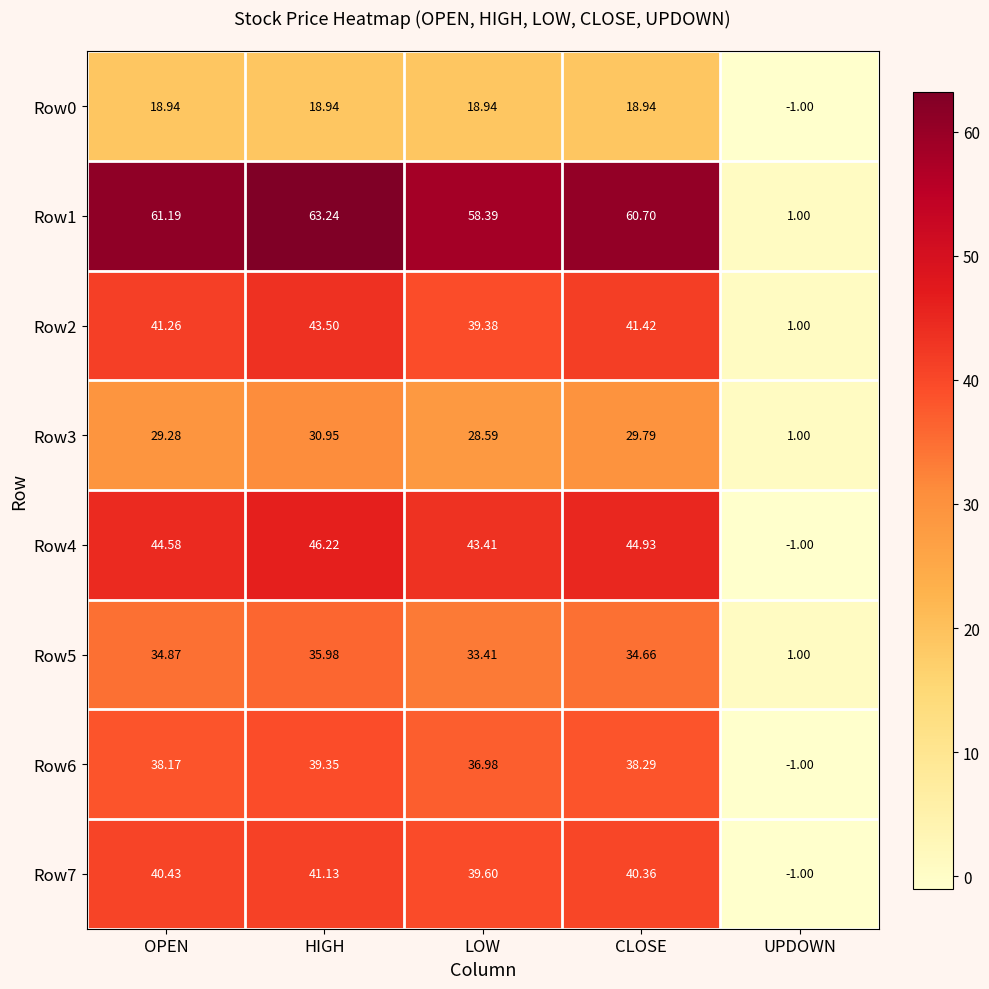

At which label is Row7 closest to 20?

LOW